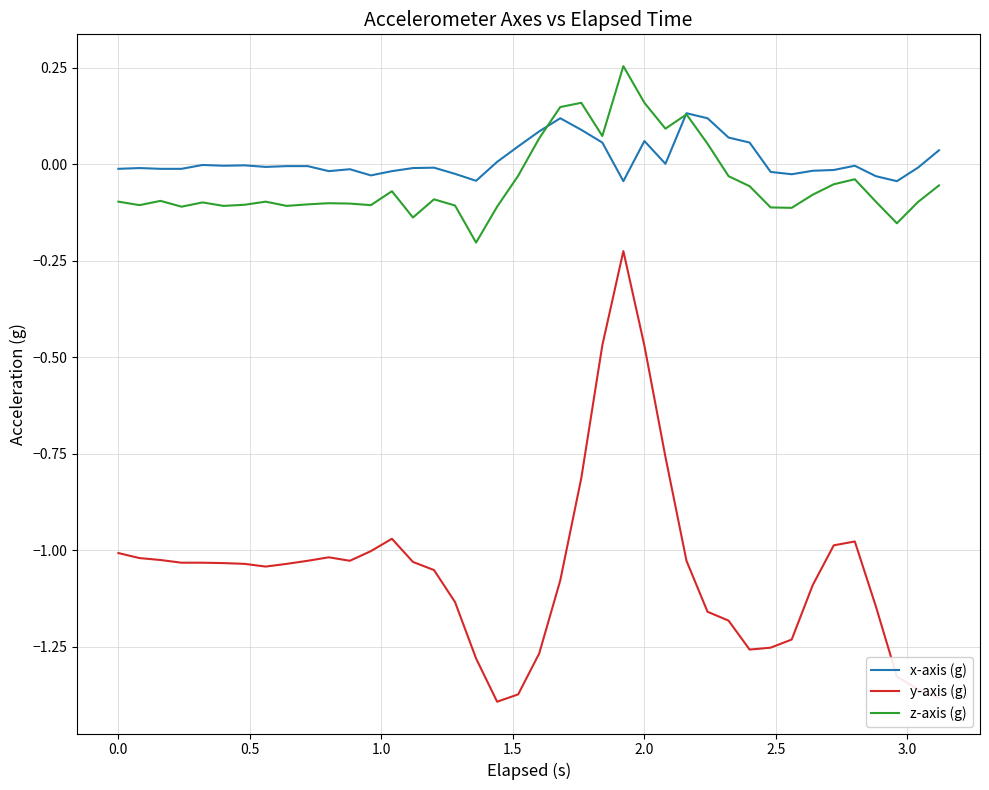

True or false: z-axis (g) and y-axis (g) intersect in this chart.

False